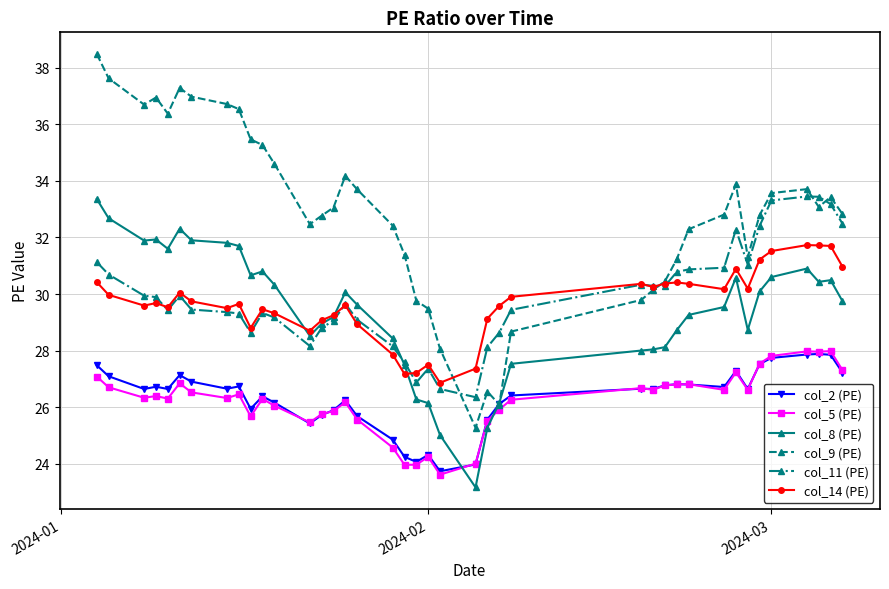

What is the value of the col_2 (PE) point at the 15th from the left?

25.9